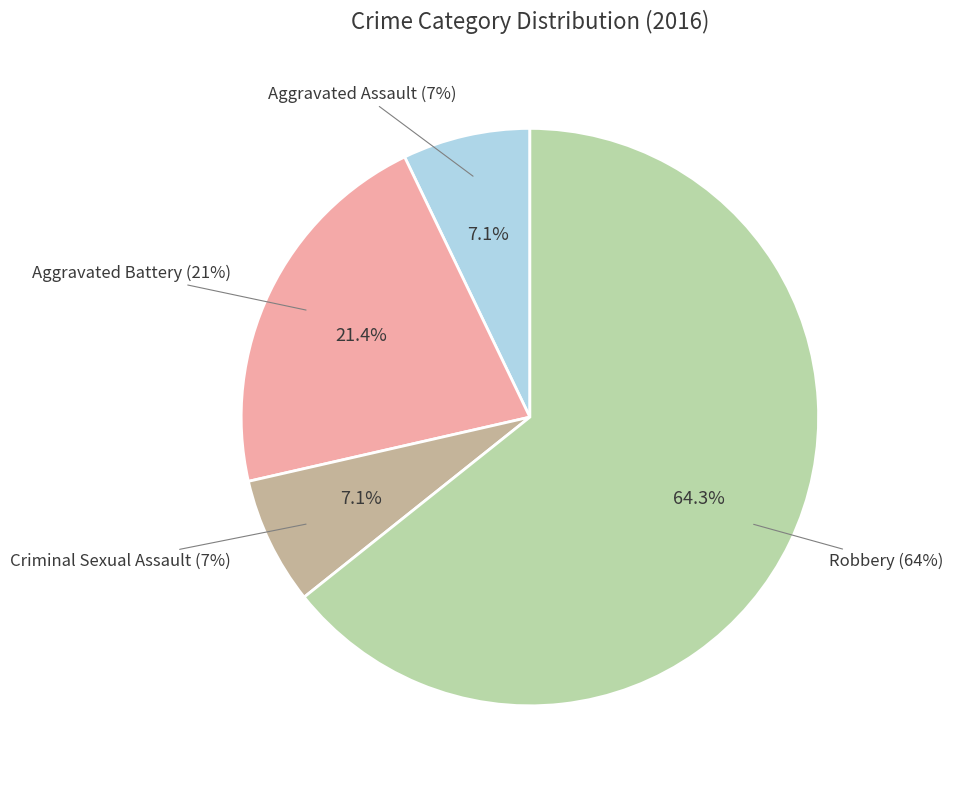

What is the largest slice in the pie chart?

Robbery